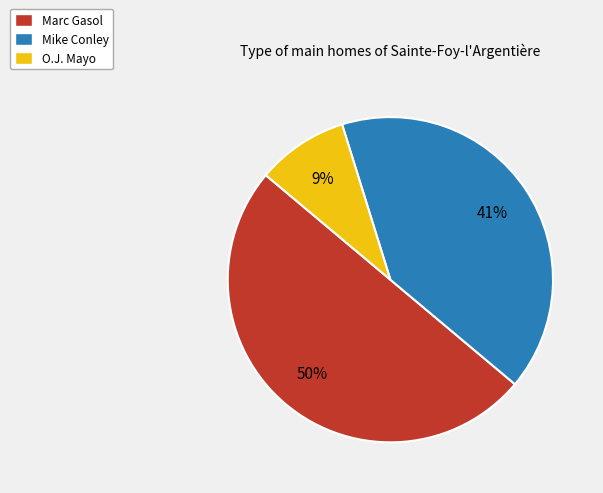

How many segments does this pie chart have?

3